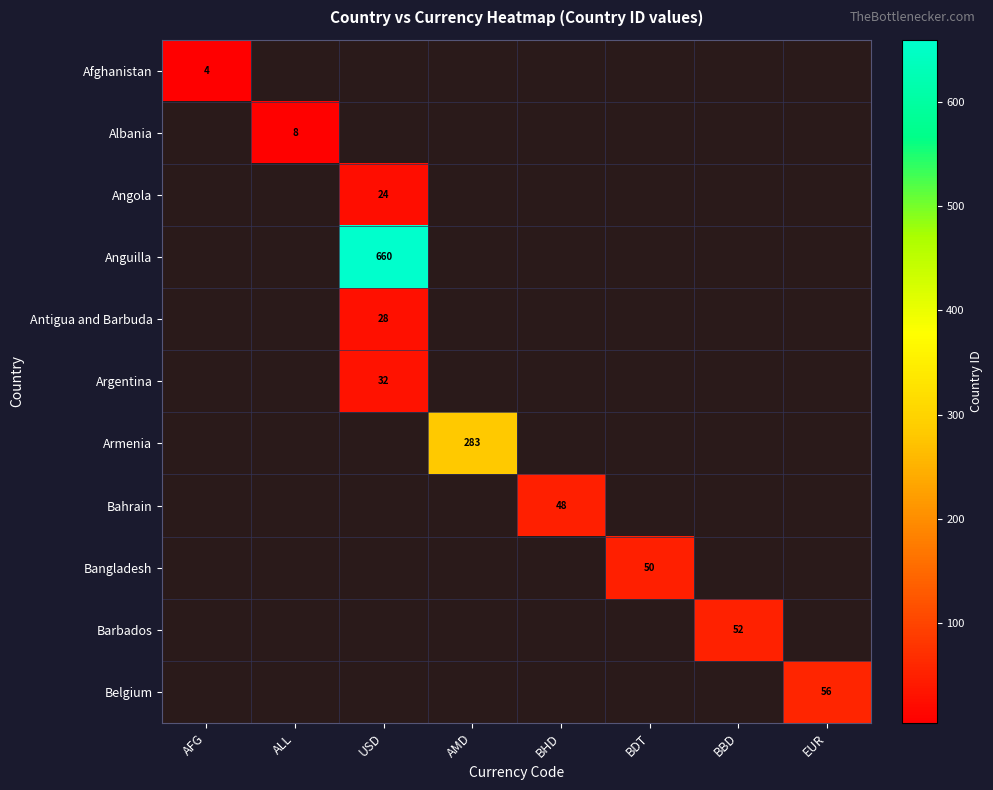

True or false: Belgium has a value of 87 at EUR.

False